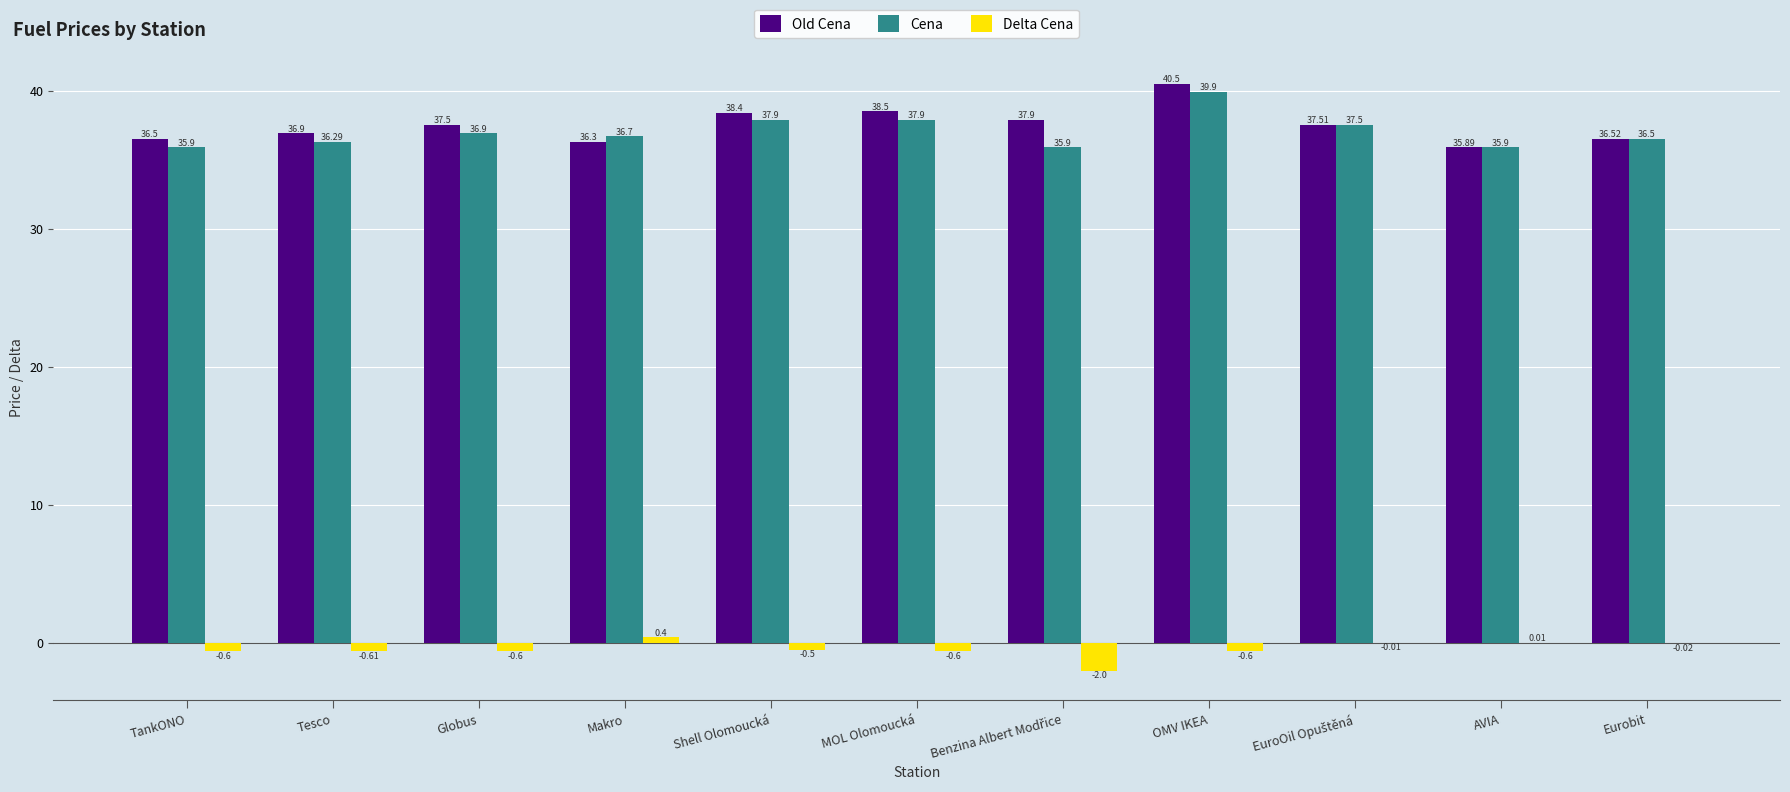

Which category has the highest value across all series?

OMV IKEA